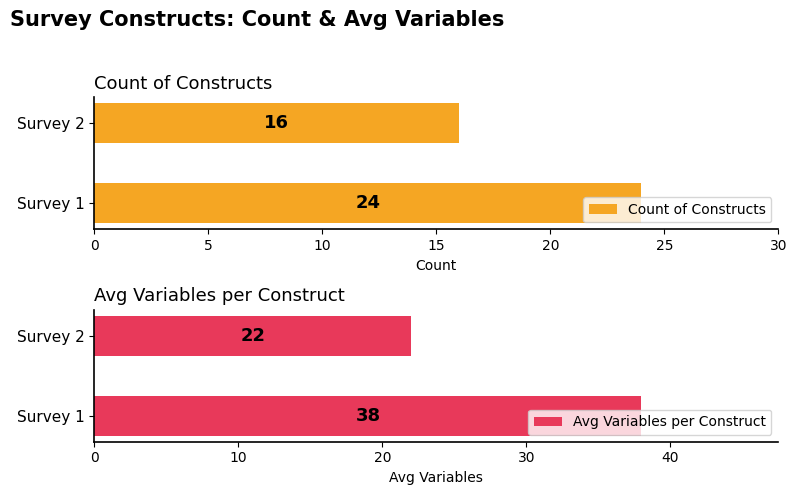

Which category has the lowest value in the Count of Constructs series?

Survey 2